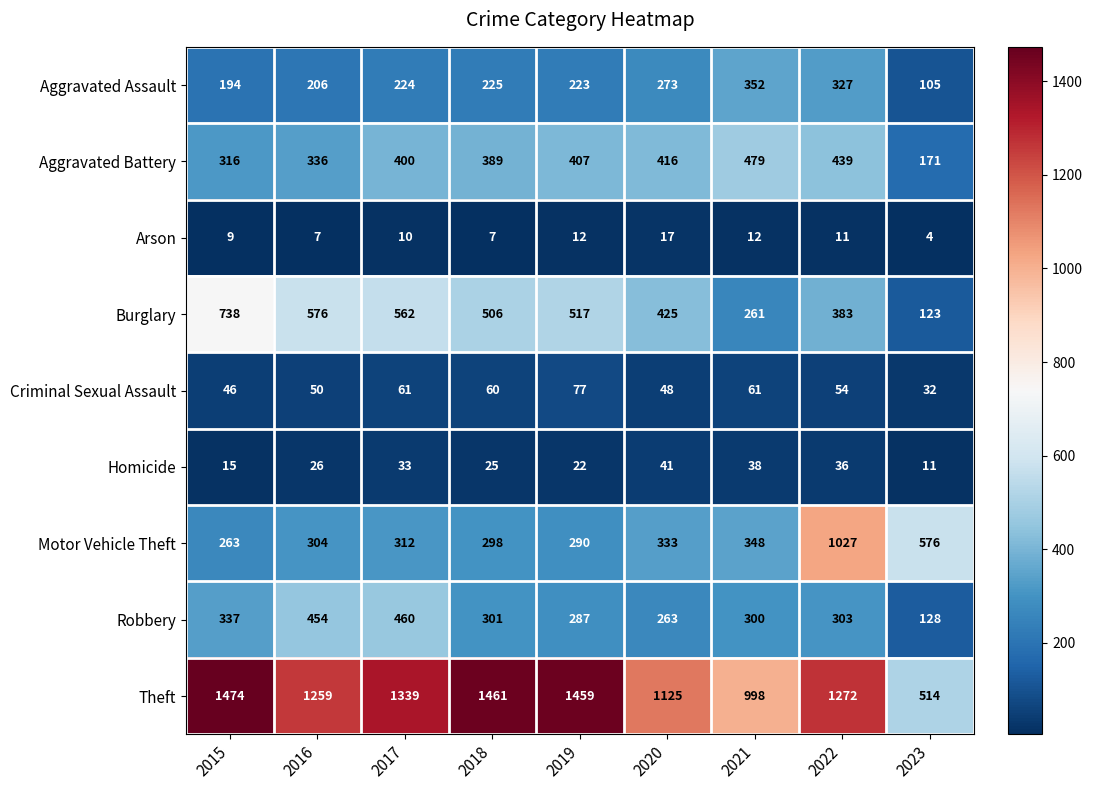

What is the average value of the Robbery series?

315